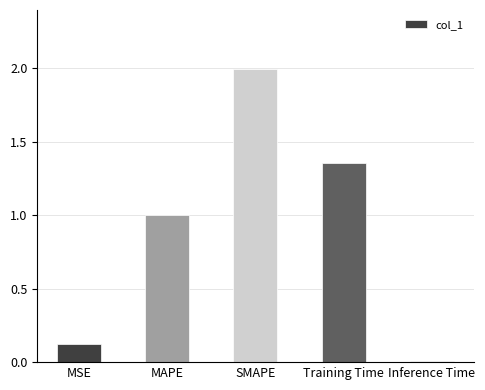

Is it true that the value at SMAPE is 2.7?

False